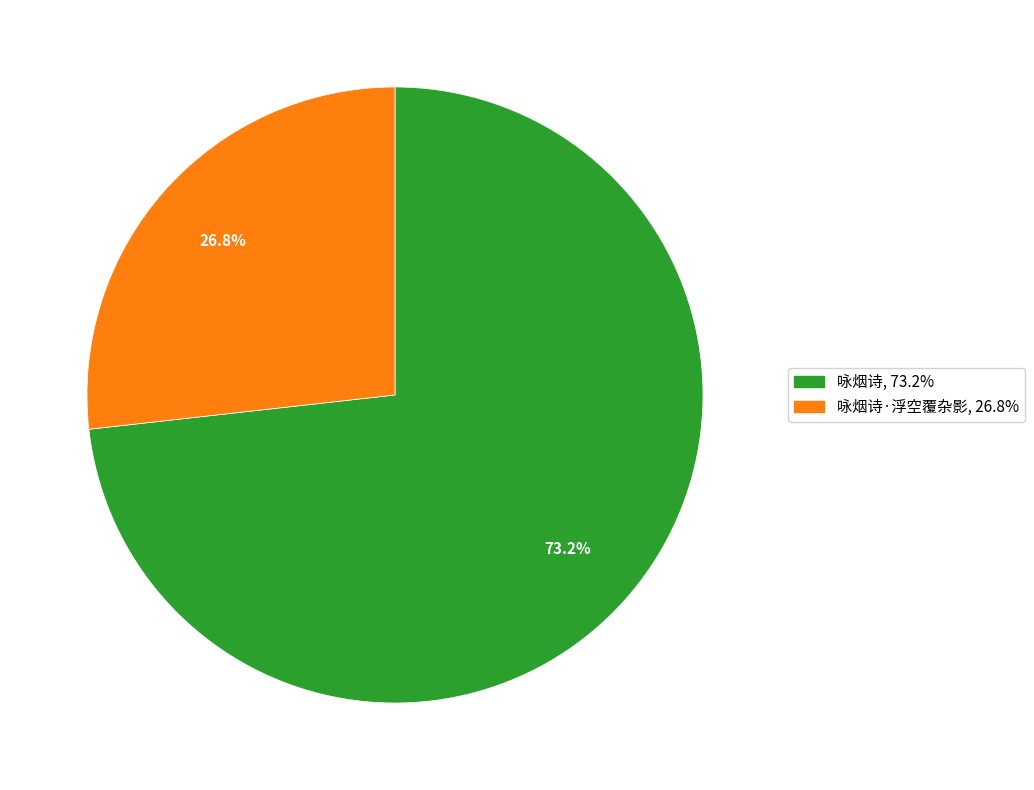

Does any single category account for the majority?

Yes